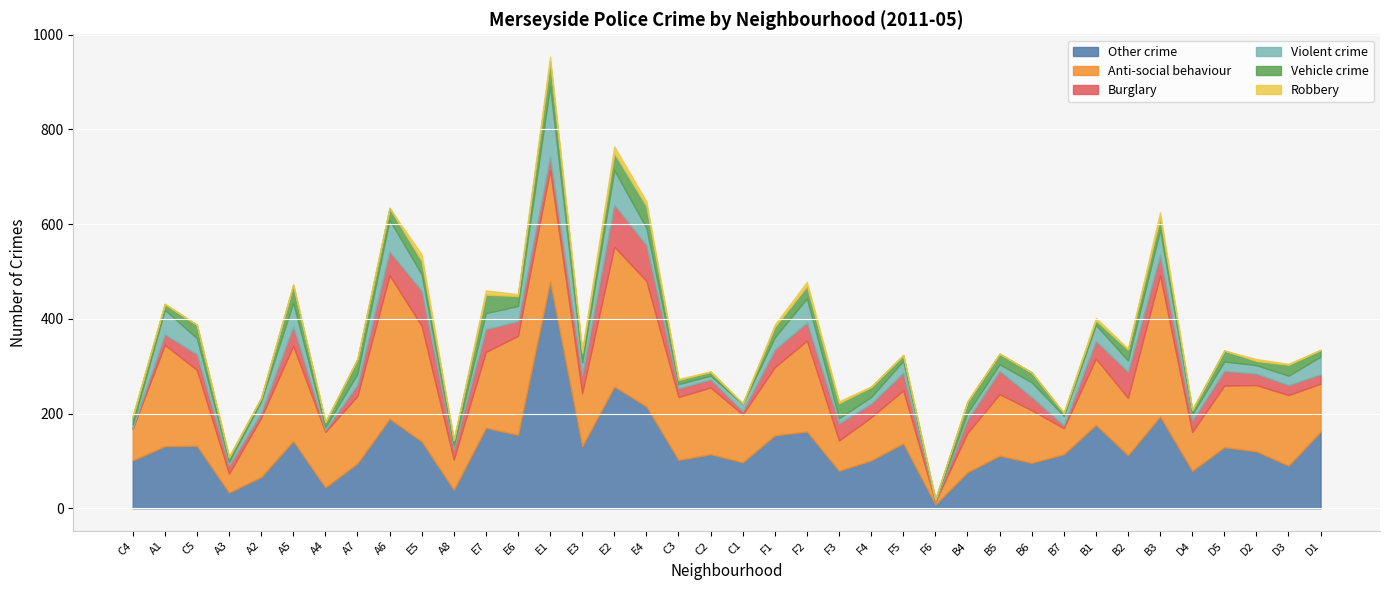

How many intersections are there between Vehicle crime and Burglary?

7